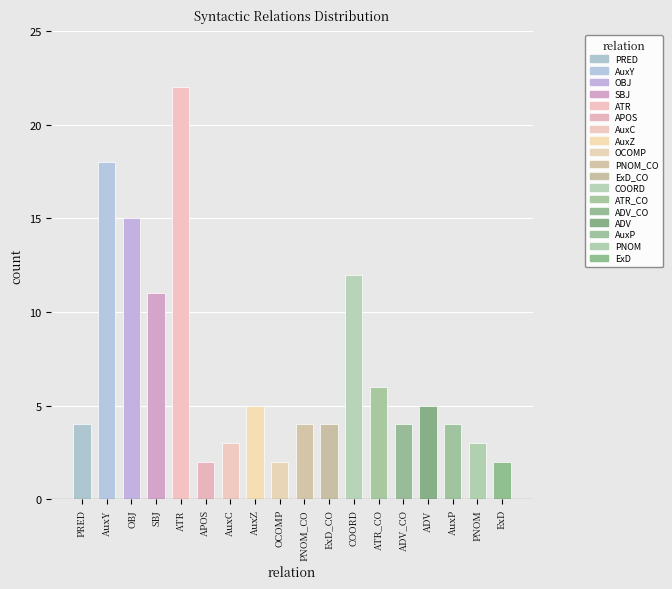

At which category does the chart reach its minimum across all series?

APOS